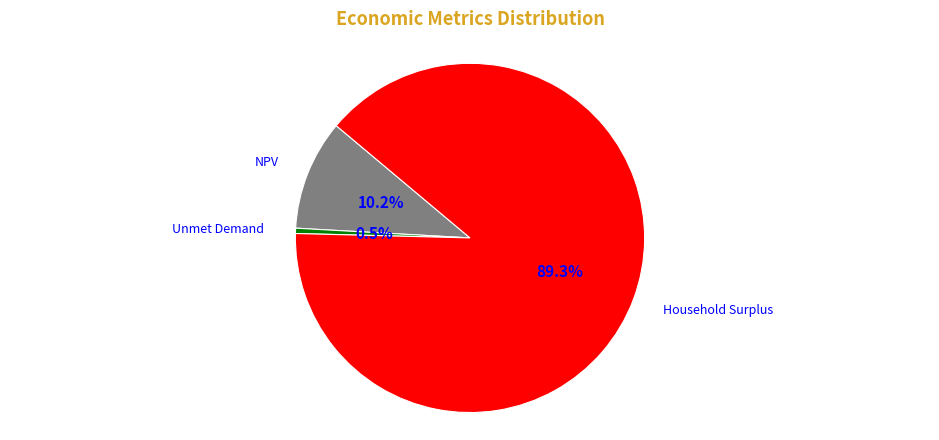

Does any single category account for the majority?

Yes